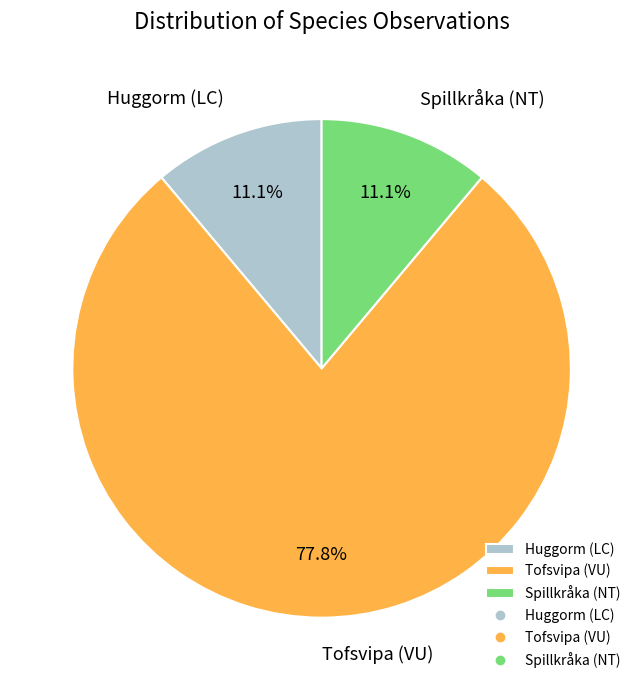

What is the largest slice in the pie chart?

Tofsvipa (VU)